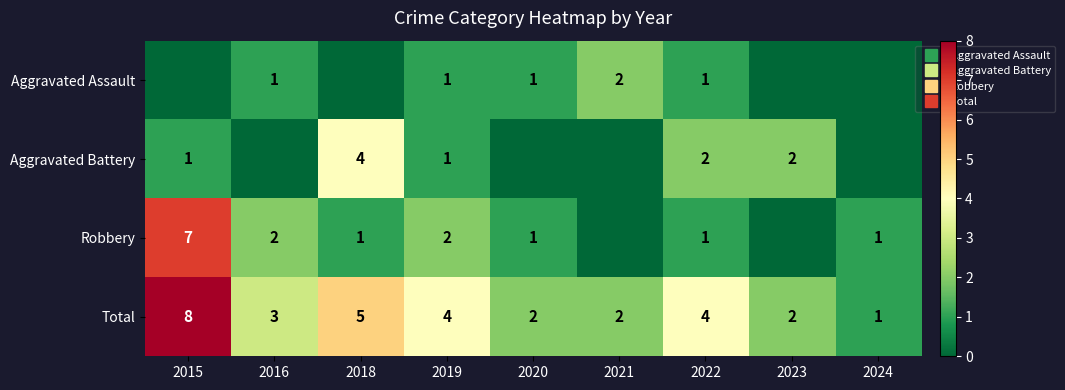

Which series has the largest range (max minus min)?

Robbery